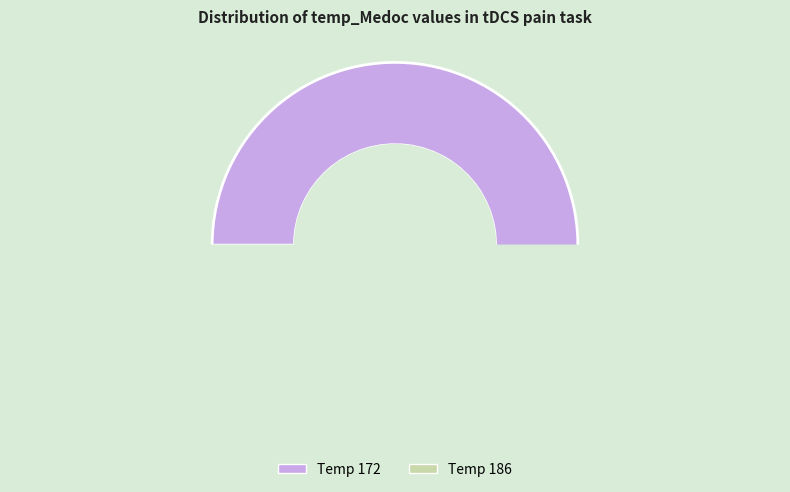

What is the change in value from 172 to 186?

-1